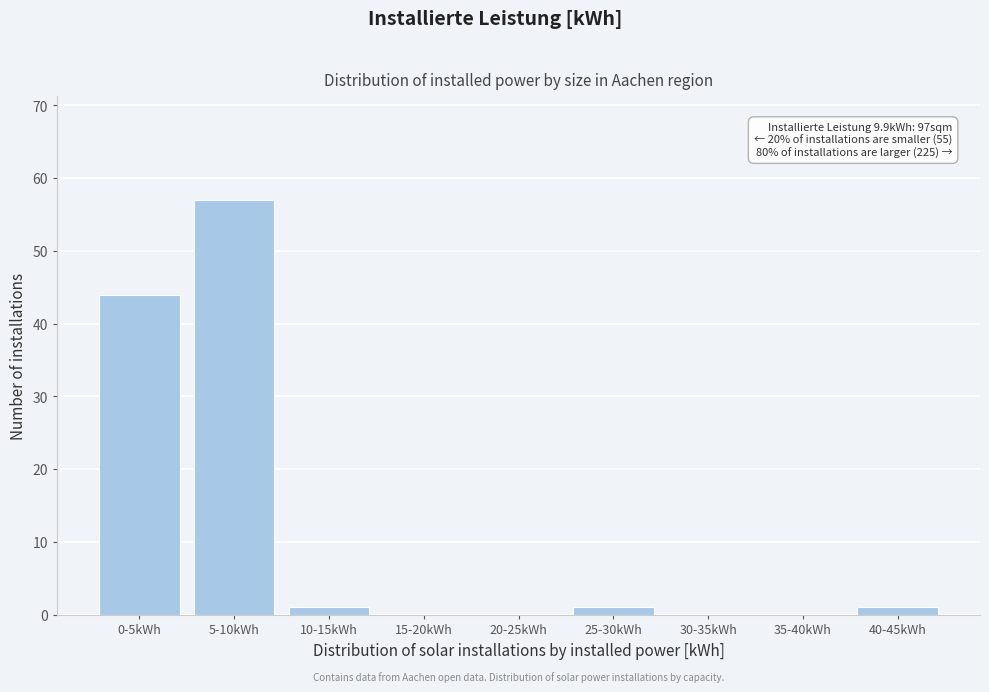

Reading left to right, extract all data points from this chart.

0-5kWh=44	5-10kWh=57	10-15kWh=1	15-20kWh=0	20-25kWh=0	25-30kWh=1	30-35kWh=0	35-40kWh=0	40-45kWh=1